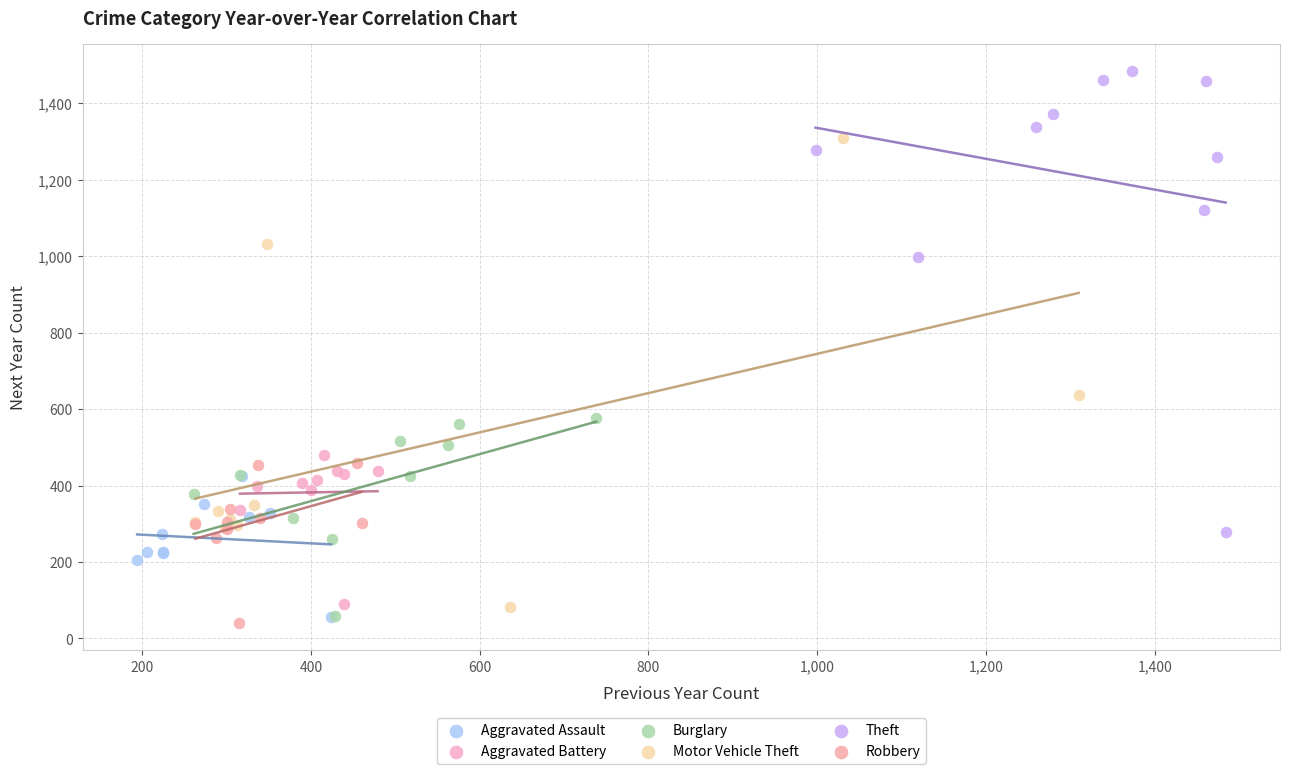

What are all the series names shown in the legend?

Aggravated Assault, Aggravated Battery, Burglary, Motor Vehicle Theft, Theft, Robbery